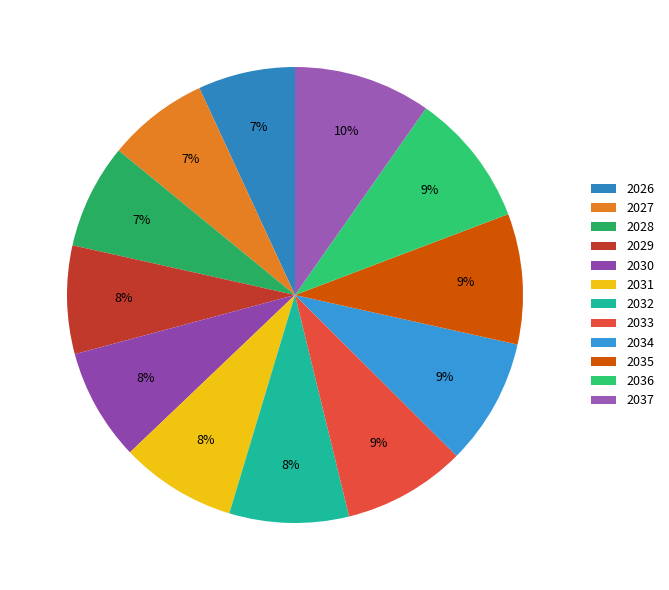

Which category has the smallest portion of the pie?

2026